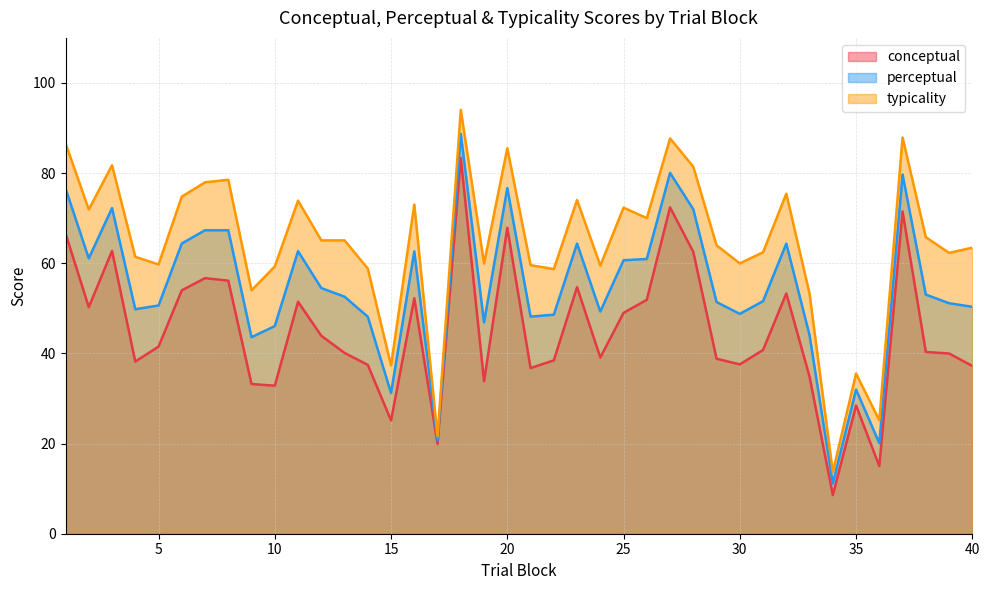

Which has a higher value, 11 or 27?

27